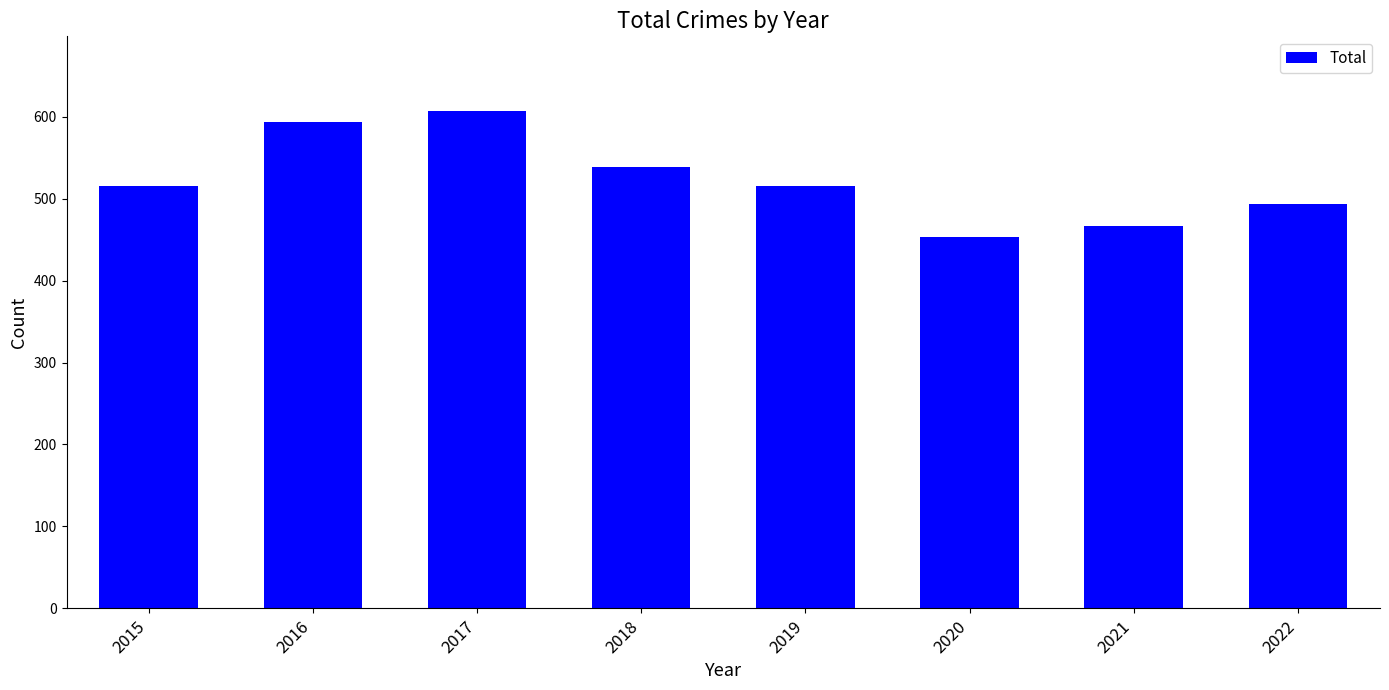

What is the approximate value at 2020, to the nearest 50?

450